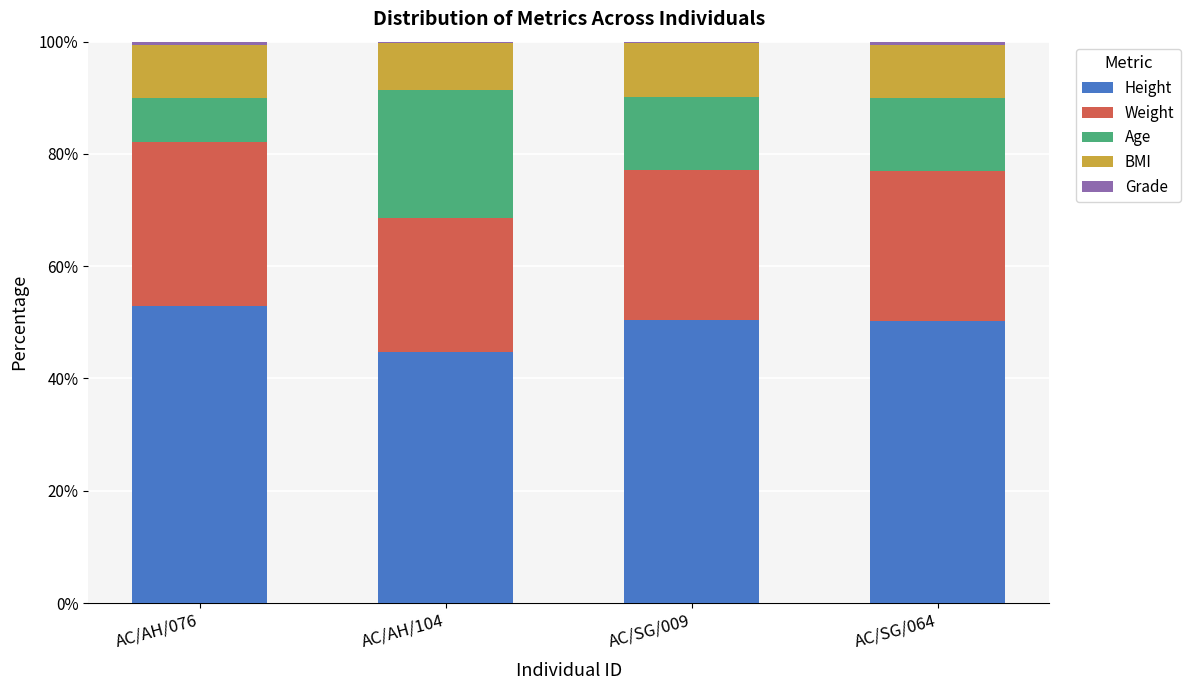

Which category has the highest value in the Height series?

AC/AH/076